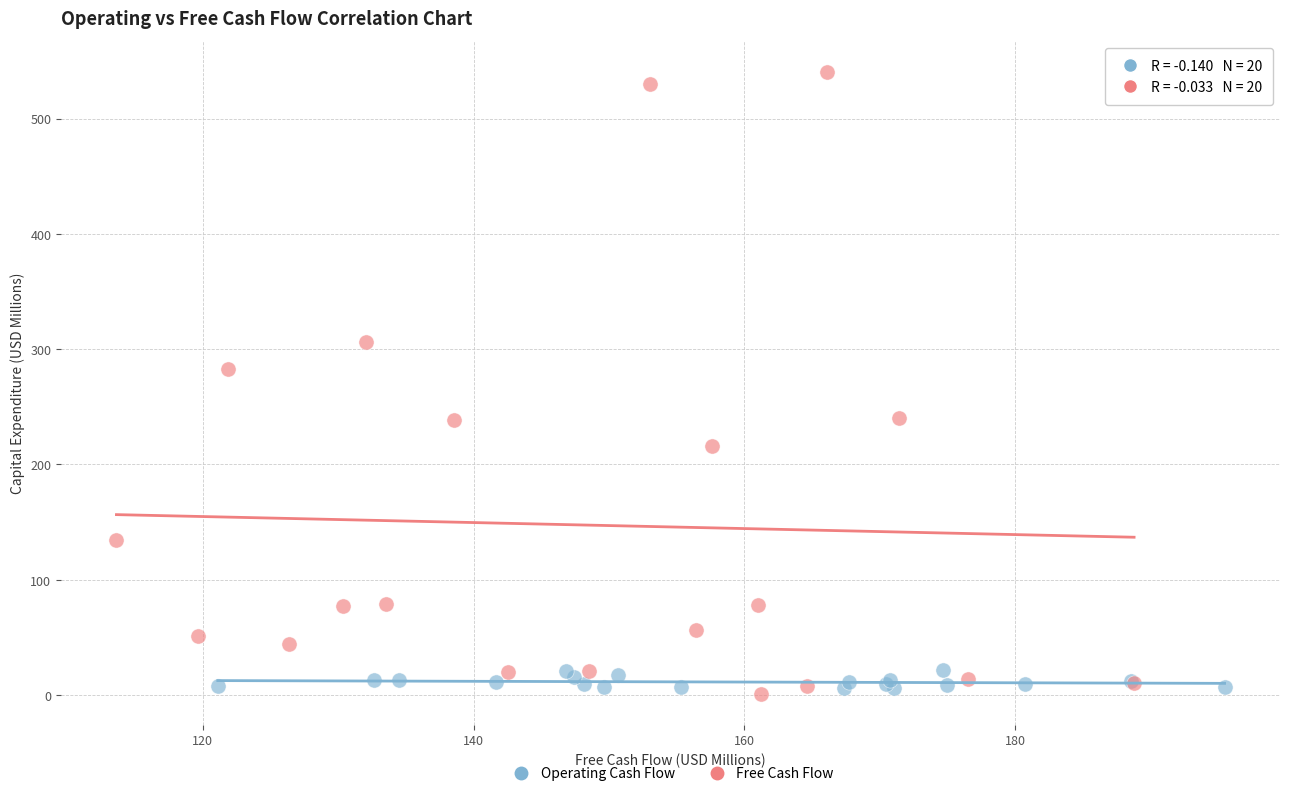

Which series reaches the minimum Y coordinate?

Free Cash Flow